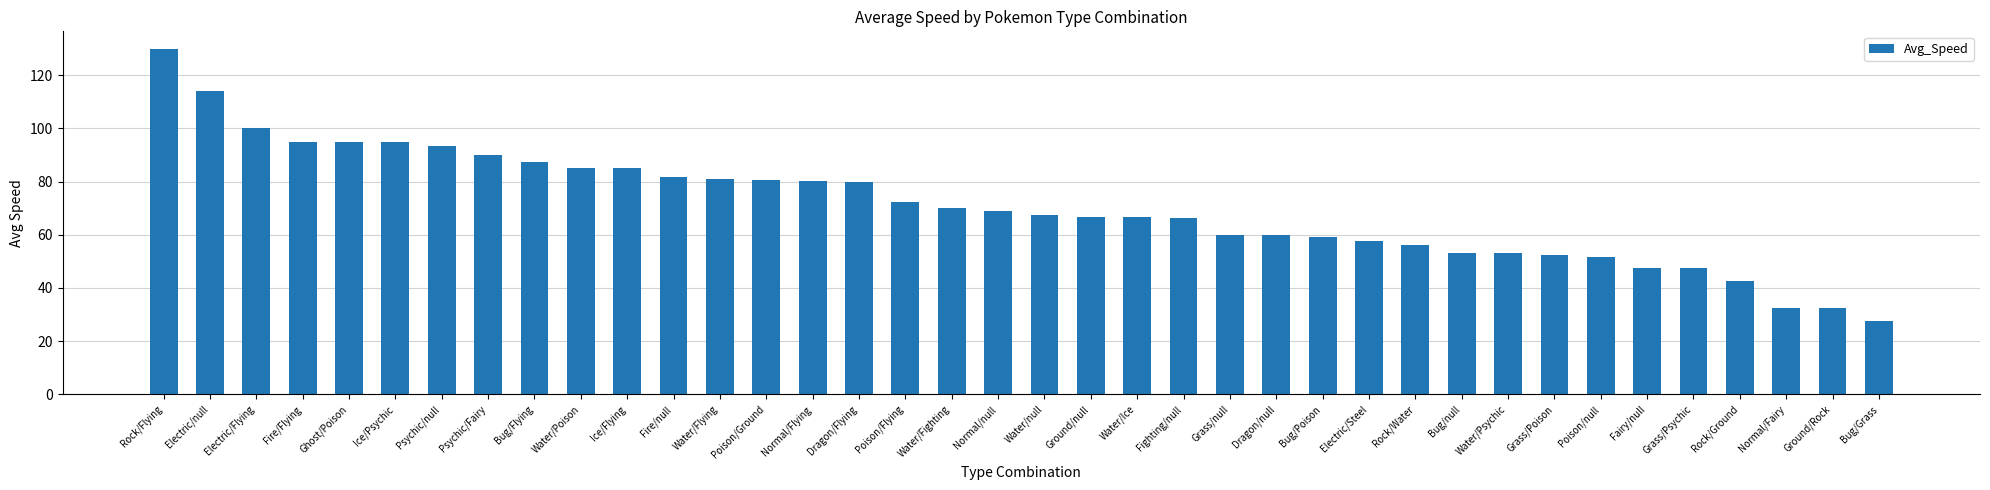

Where does the data first go above 68?

Rock/Flying